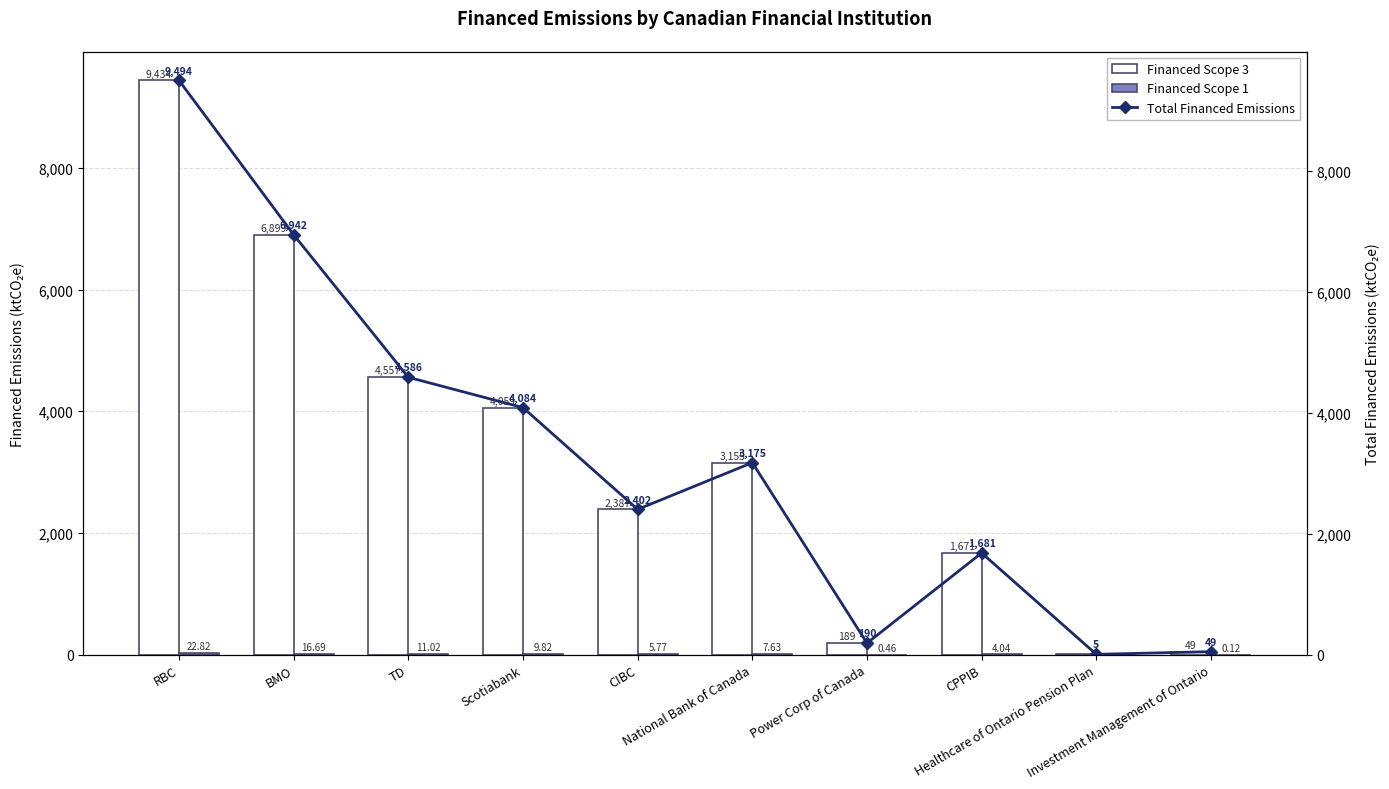

Reading left to right, extract all data points from this chart.

Financed Scope 3: 9434.5	6898.7	4557.2	4058.8	2387.0	3155.2	188.6	1670.6	5.3	48.9
Financed Scope 1: 22.8	16.7	11.0	9.8	5.8	7.6	0.5	4.0	0.0	0.1
Total Financed Emissions: 9494.2	6942.4	4586.1	4084.5	2402.1	3175.2	189.8	1681.2	5.3	49.2